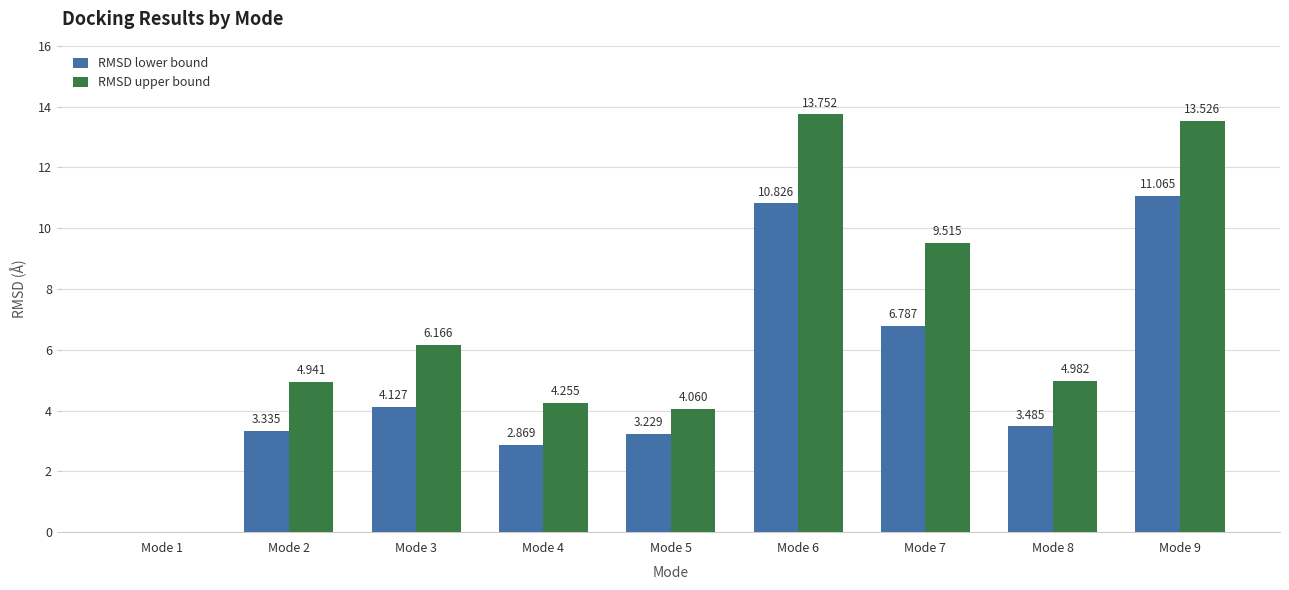

How many distinct data groups are displayed?

2